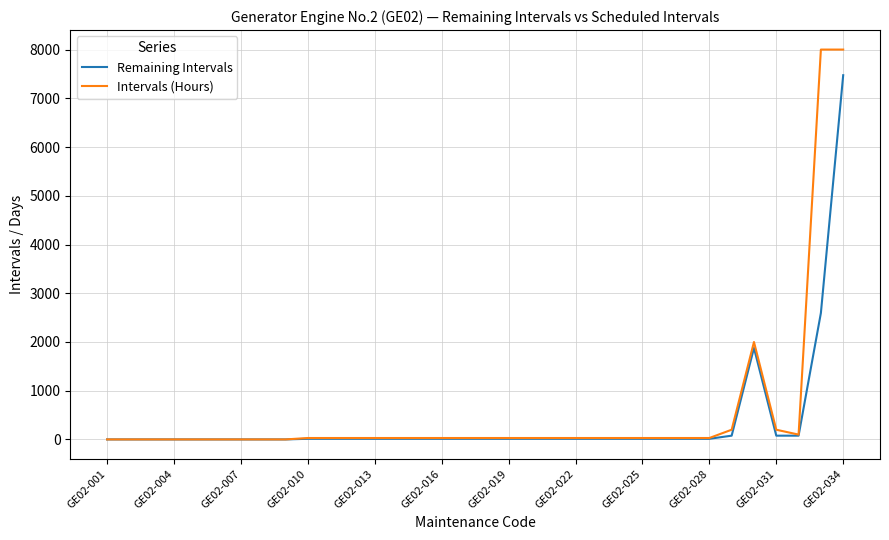

List the series in order of their peak value, lowest first.

Remaining Intervals, Intervals (Hours)